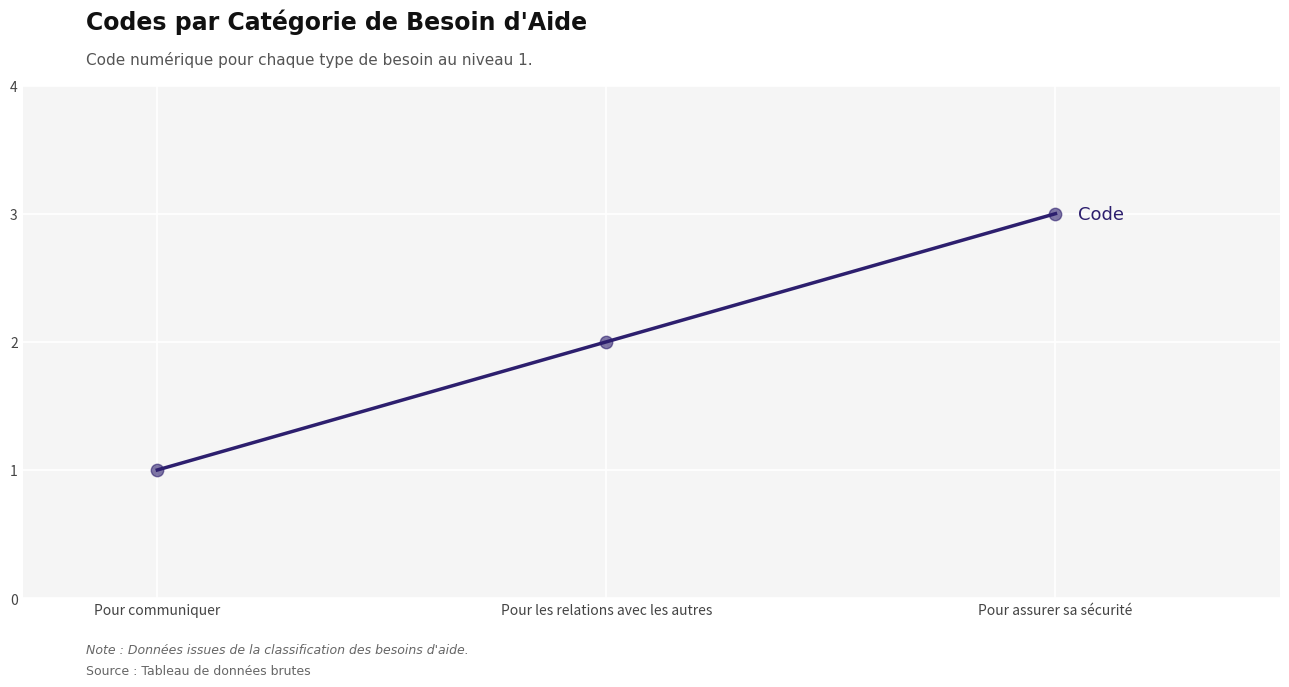

Between Pour assurer sa sécurité and Pour communiquer, which is larger?

Pour assurer sa sécurité